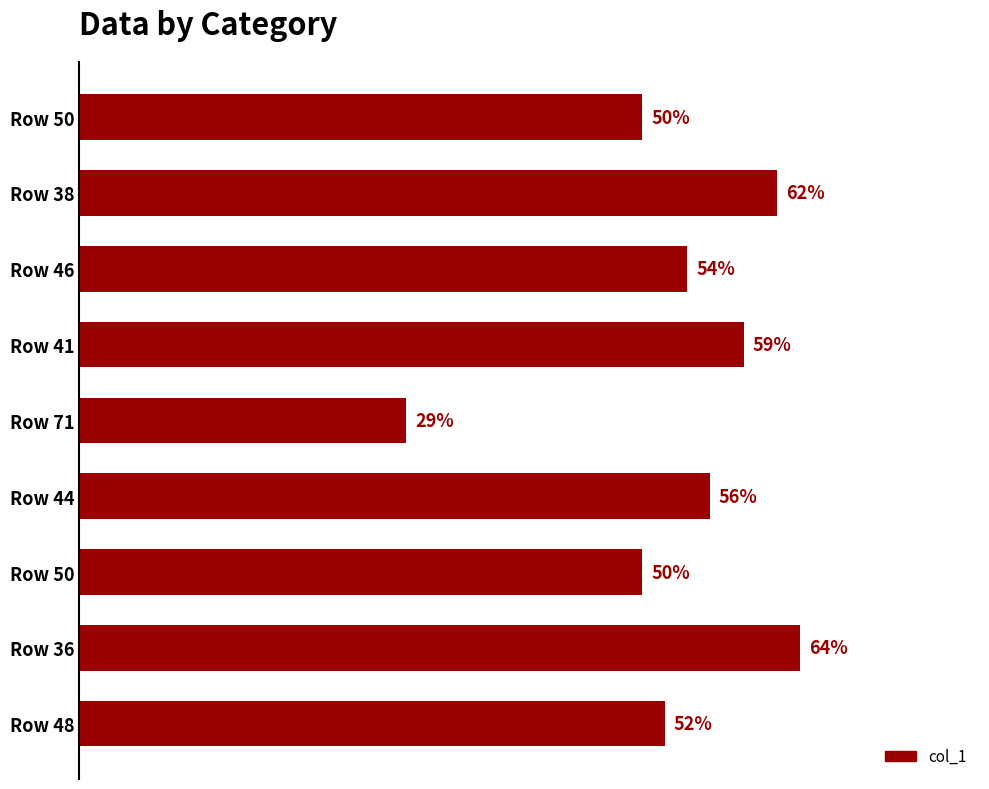

Are the bars horizontal?

Yes